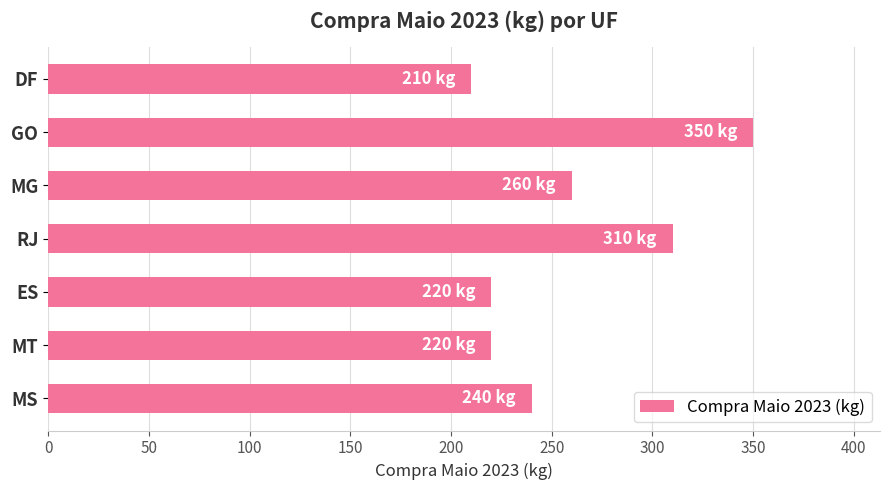

At which label is the value closest to 280?

MG